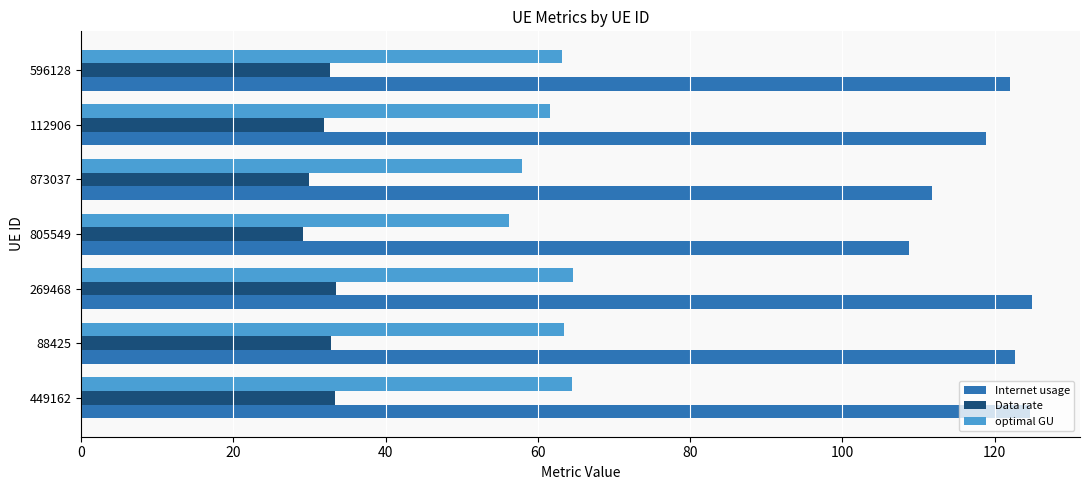

Rank the series by their average value, from highest to lowest.

Internet usage, optimal GU, Data rate